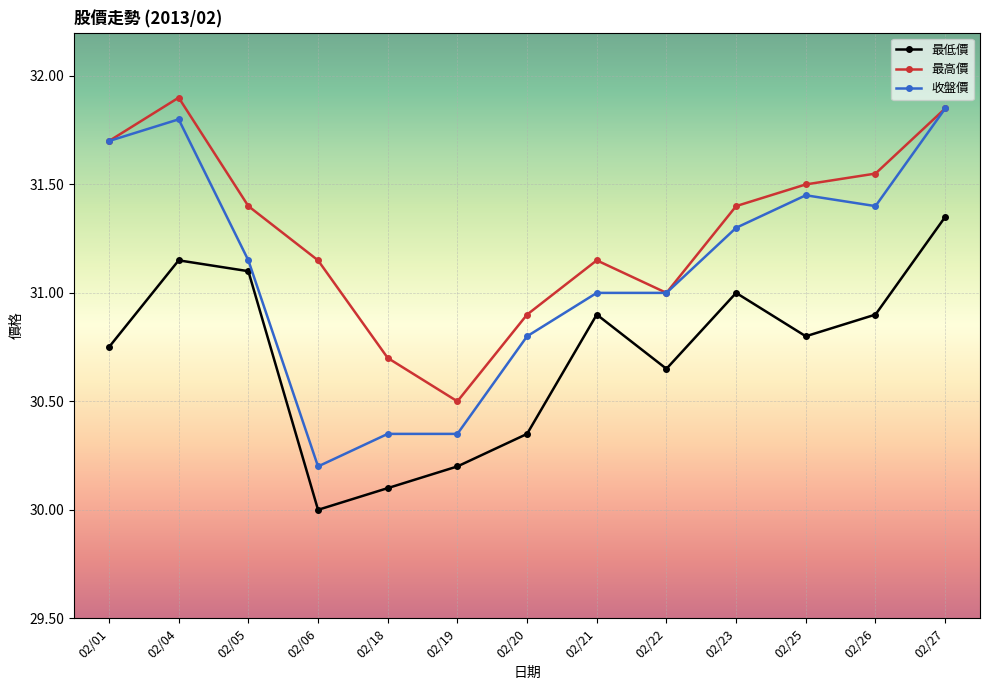

How many interior local peaks does the 最低價 series have?

3